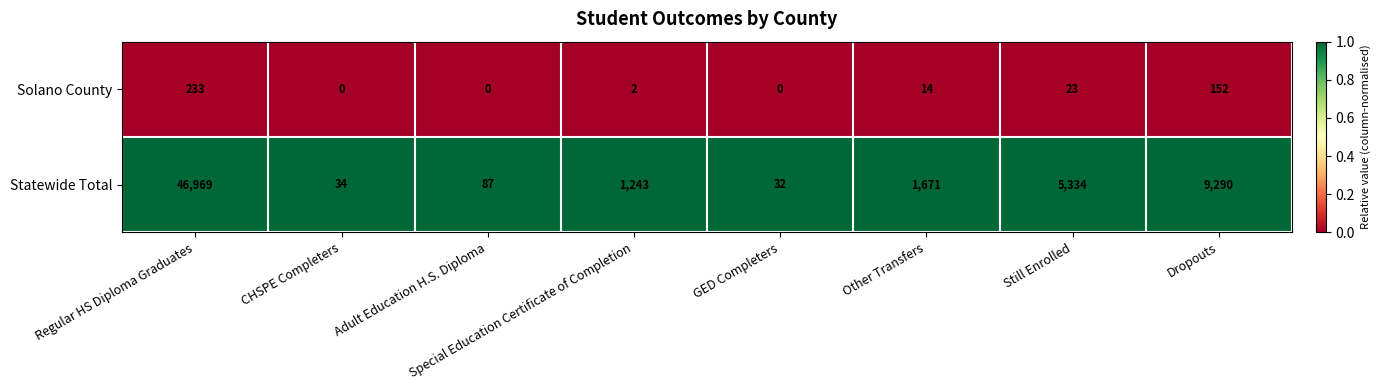

Is it true that Solano County equals 14 at Other Transfers?

True